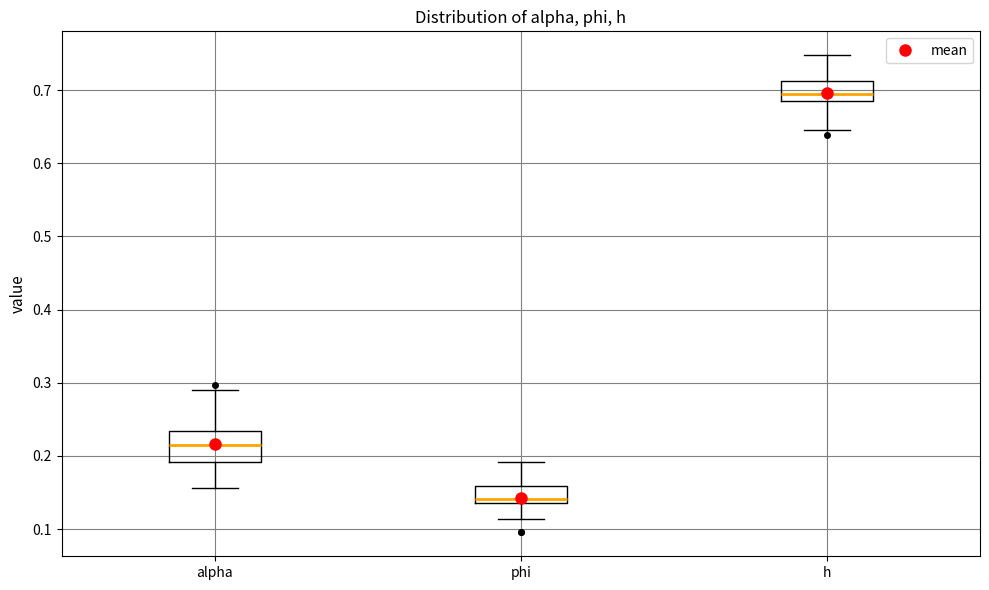

Comparing the boxes themselves (not the whiskers), which one is the tallest?

alpha